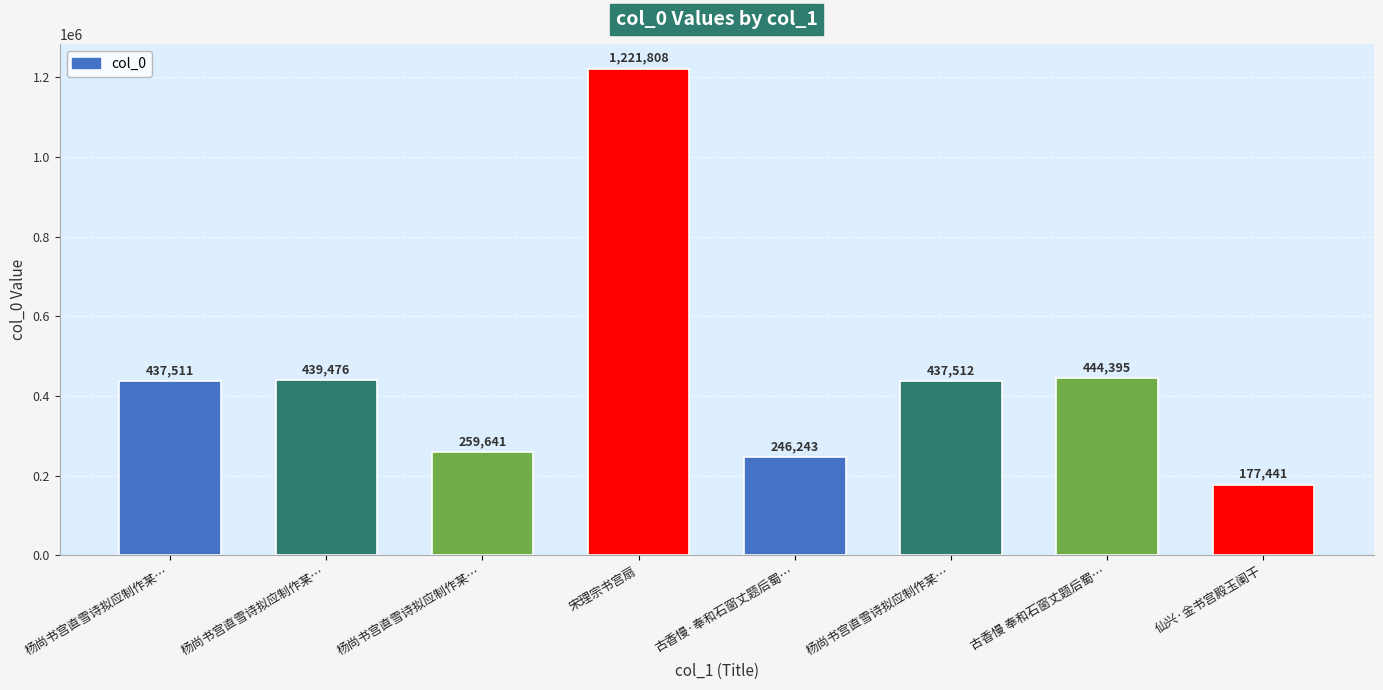

How many data points are less than 437512?

4